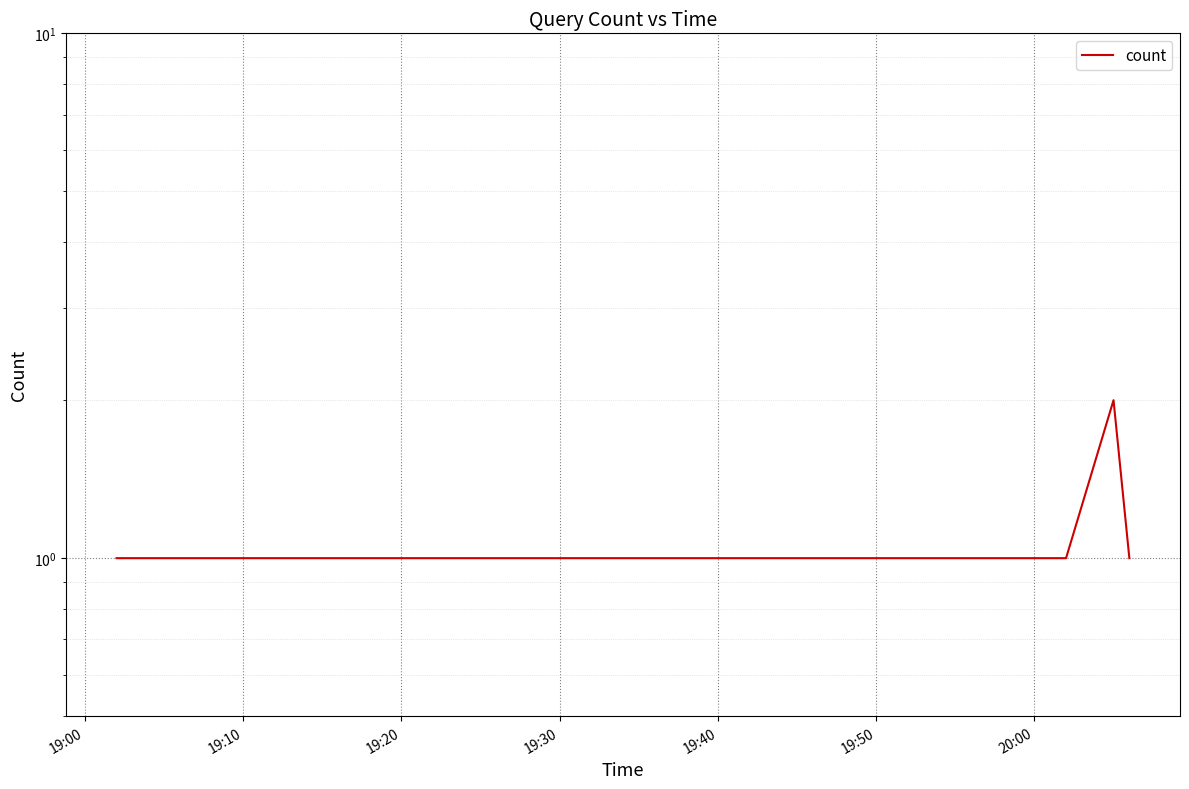

Which has a higher value, 19:10 or 19:20?

19:10